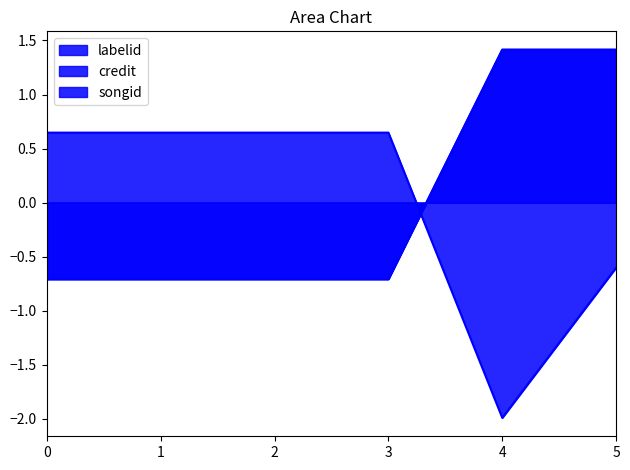

Does the chart have visible grid lines?

No